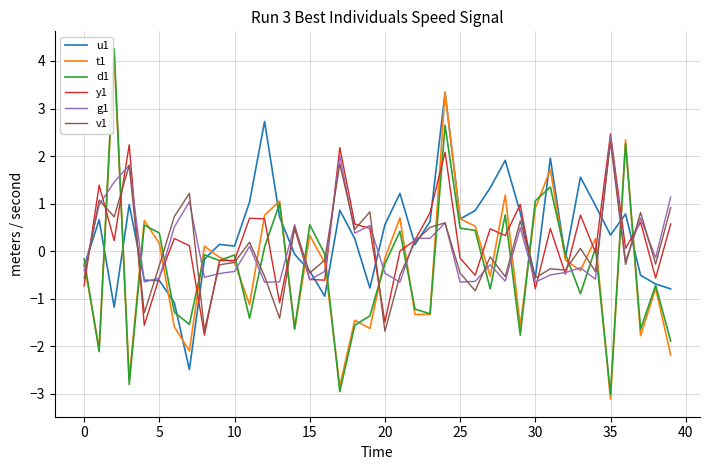

Which series has the widest spread of values?

d1